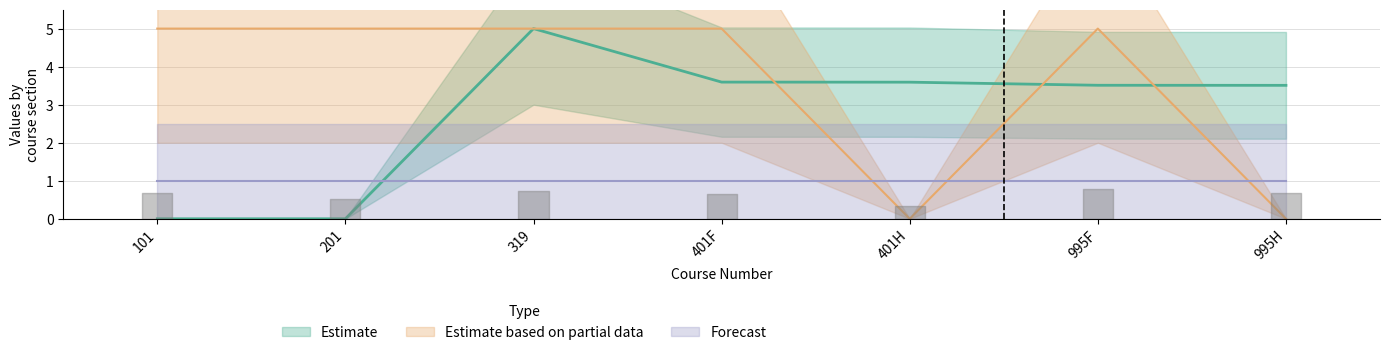

At which label does Estimate first exceed 3?

319